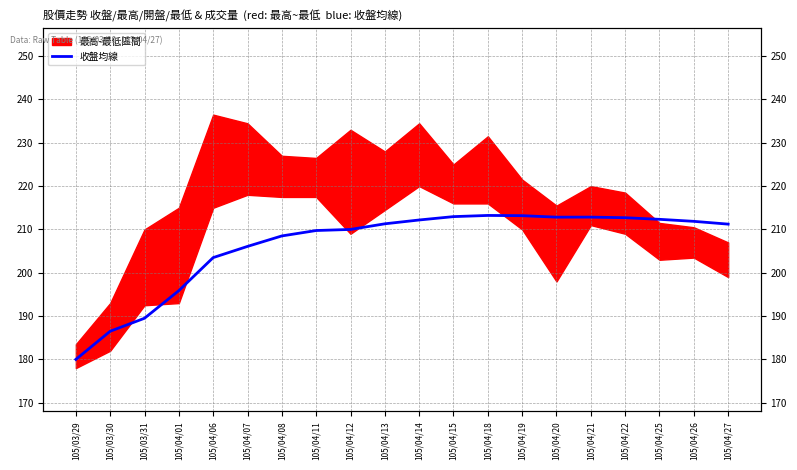

Where does the data first go above 211?

105/04/13